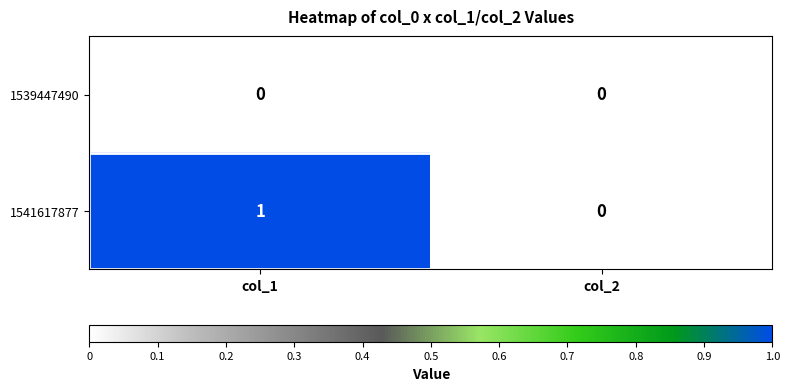

Rank the series by their average value, from highest to lowest.

1541617877, 1539447490